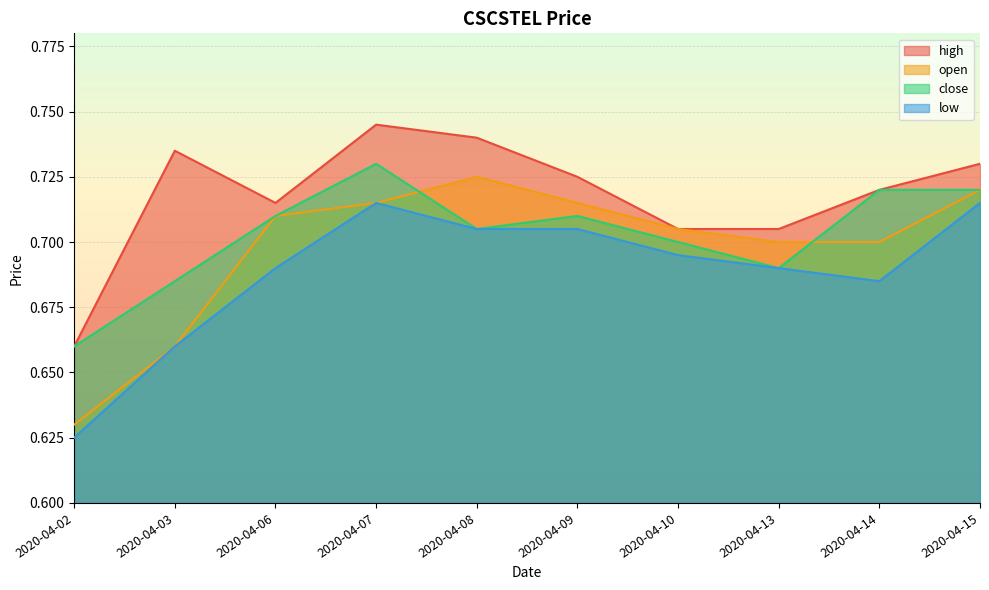

Reading left to right, list all the values displayed in this chart.

high: 0.7	0.7	0.7	0.7	0.7	0.7	0.7	0.7	0.7	0.7
open: 0.6	0.7	0.7	0.7	0.7	0.7	0.7	0.7	0.7	0.7
close: 0.7	0.7	0.7	0.7	0.7	0.7	0.7	0.7	0.7	0.7
low: 0.6	0.7	0.7	0.7	0.7	0.7	0.7	0.7	0.7	0.7